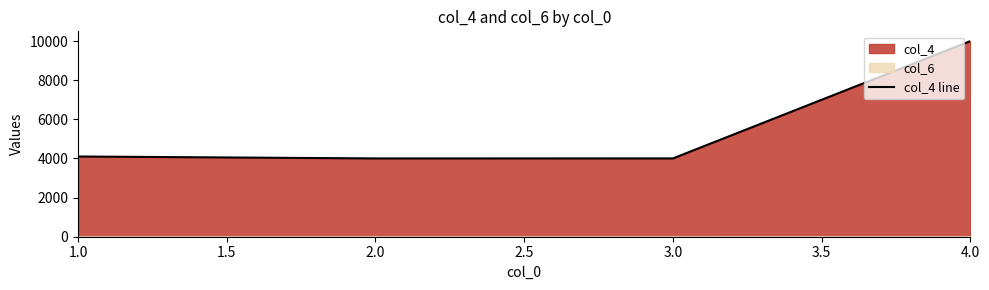

The value at 1.0 is 4101. True or false?

True